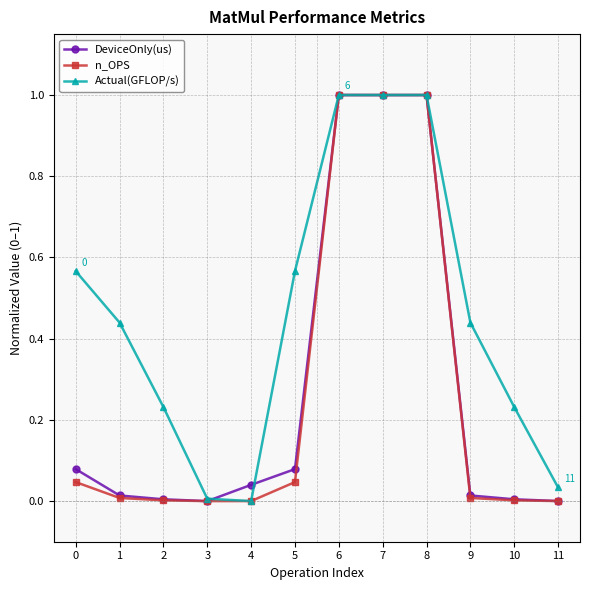

Is it true that n_OPS equals 0.0 at 3?

True